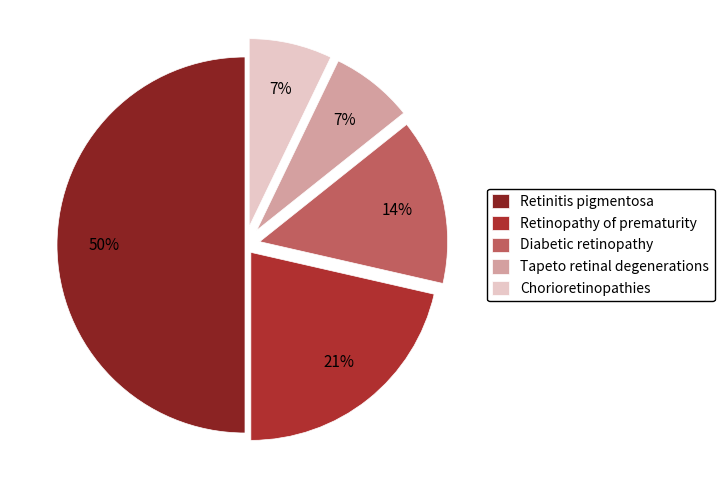

How many segments does this pie chart have?

5